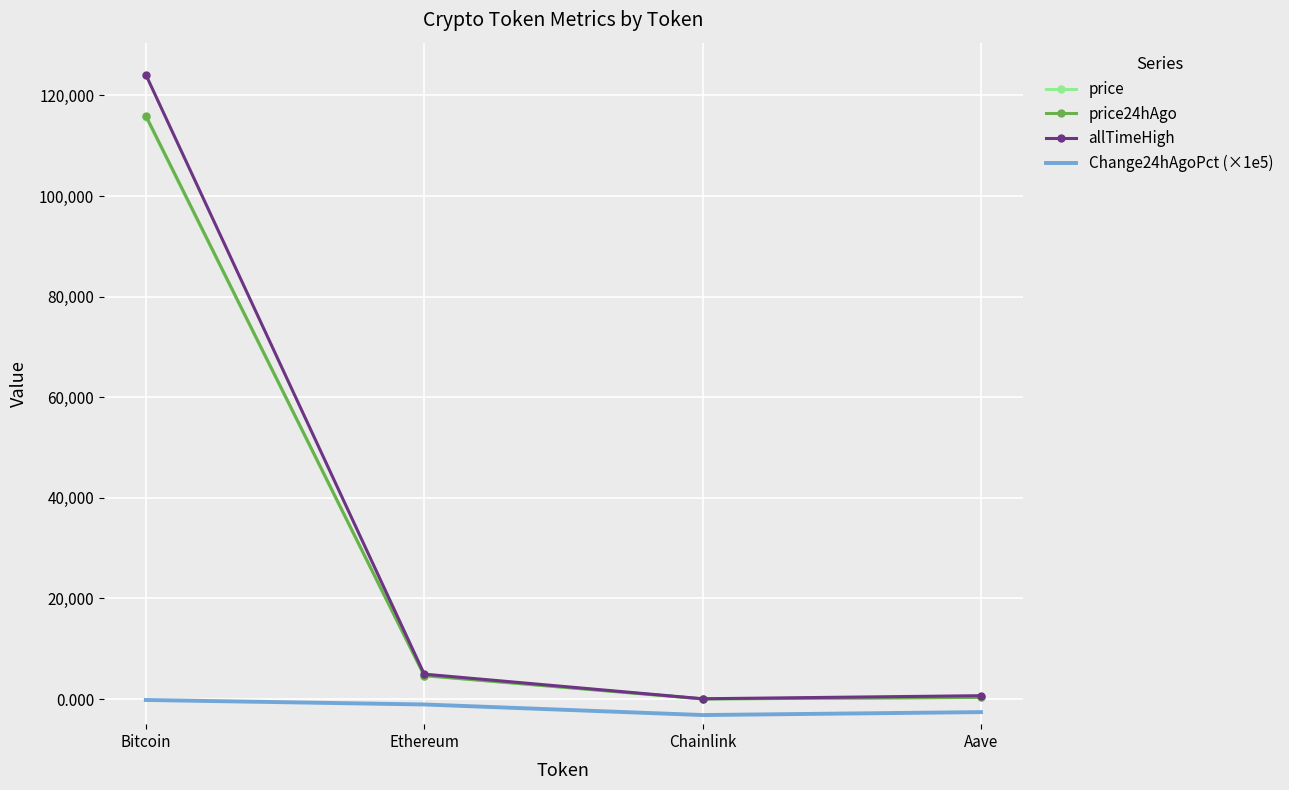

What is the approximate value of price at Chainlink?

24.2